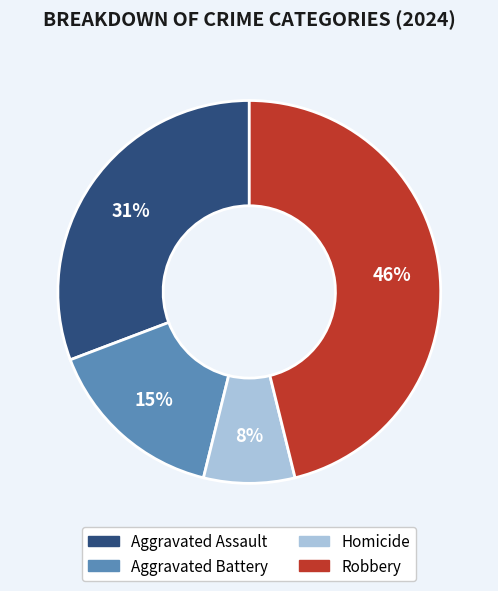

To the nearest percent, what is the average slice percentage?

25%